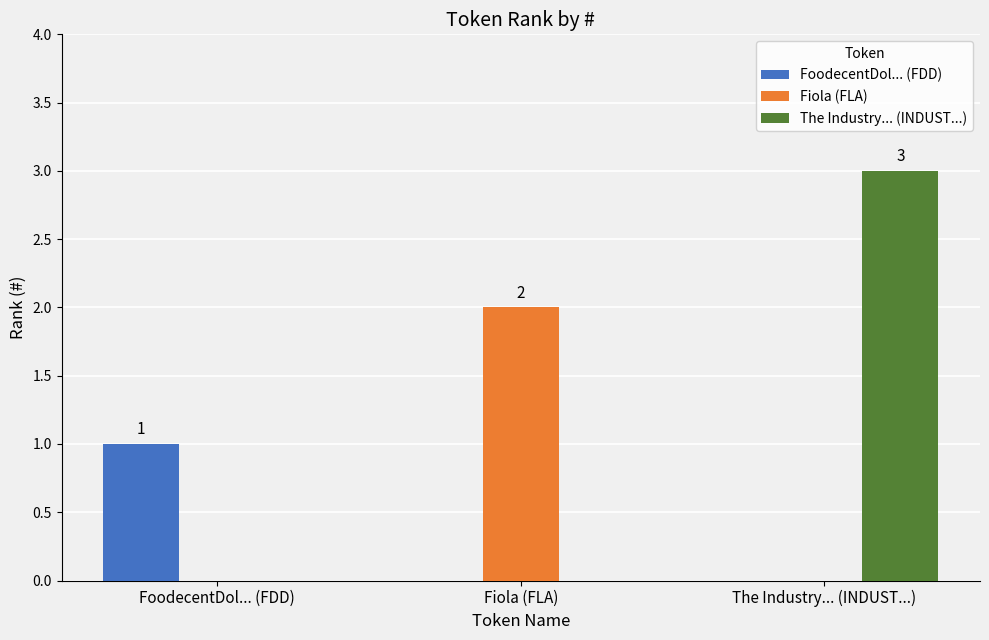

Which series changed the most between FoodecentDol... (FDD) and Fiola (FLA)?

Fiola (FLA)